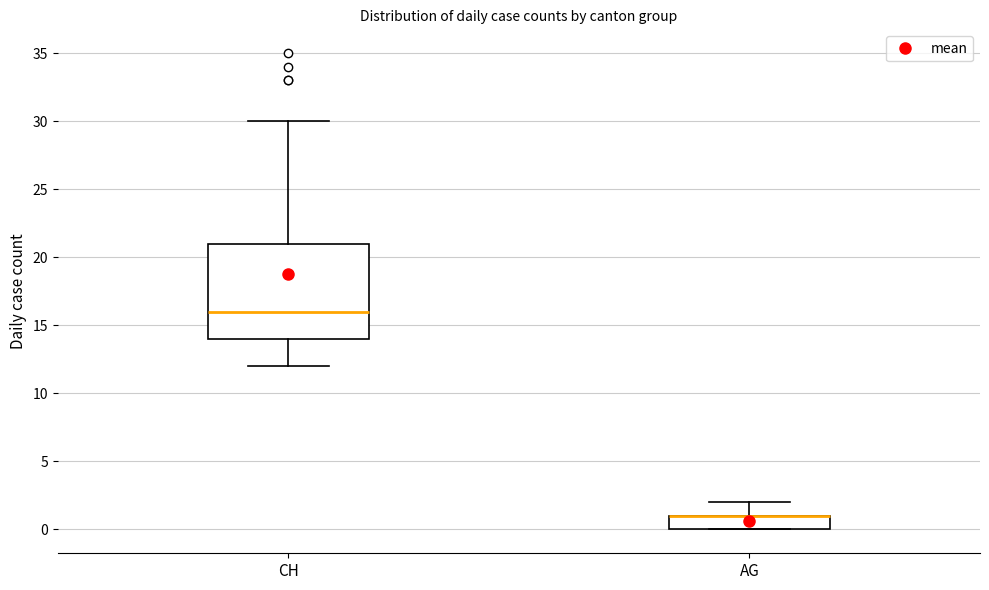

Where is the upper edge of the box for CH on the y-axis? The values are not printed on the chart, so give them approximately, as read against the axis.

21